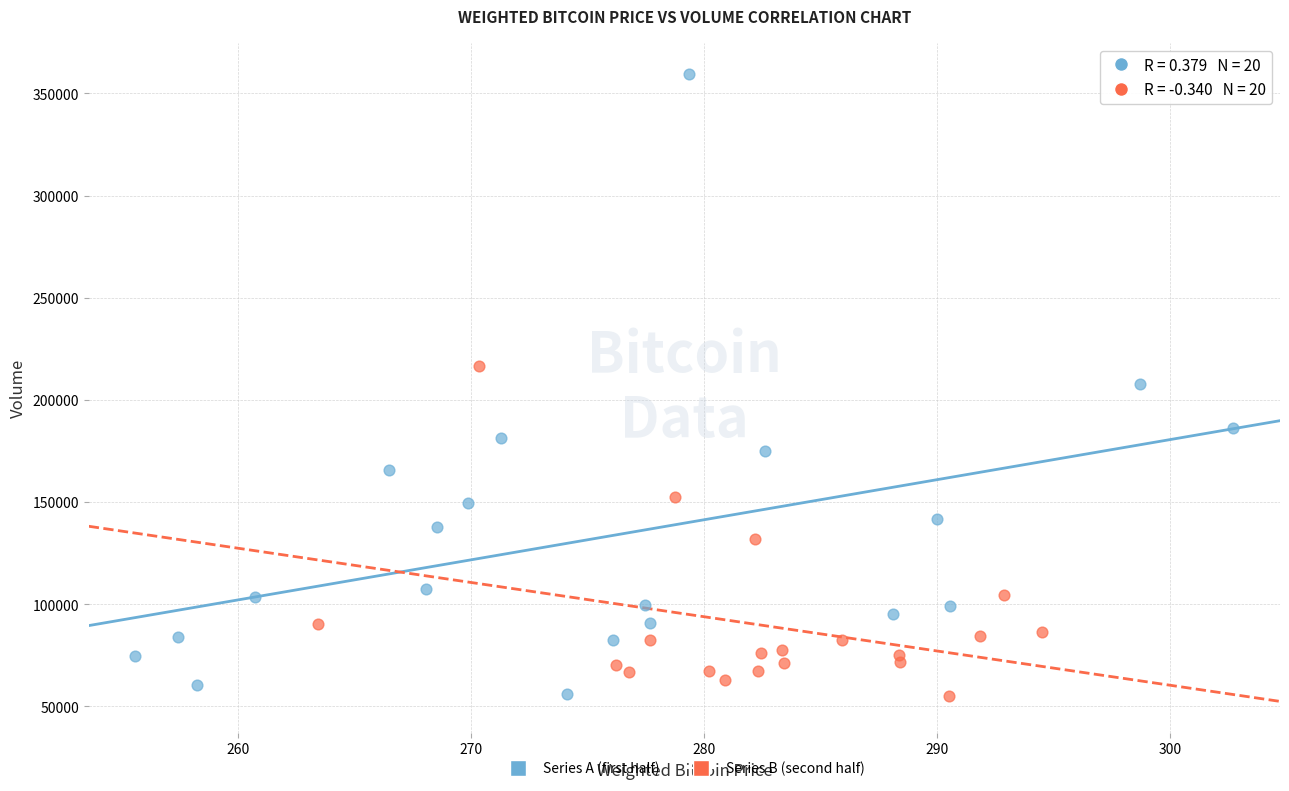

What are all the series names shown in the legend?

Series A (first half), Series B (second half)